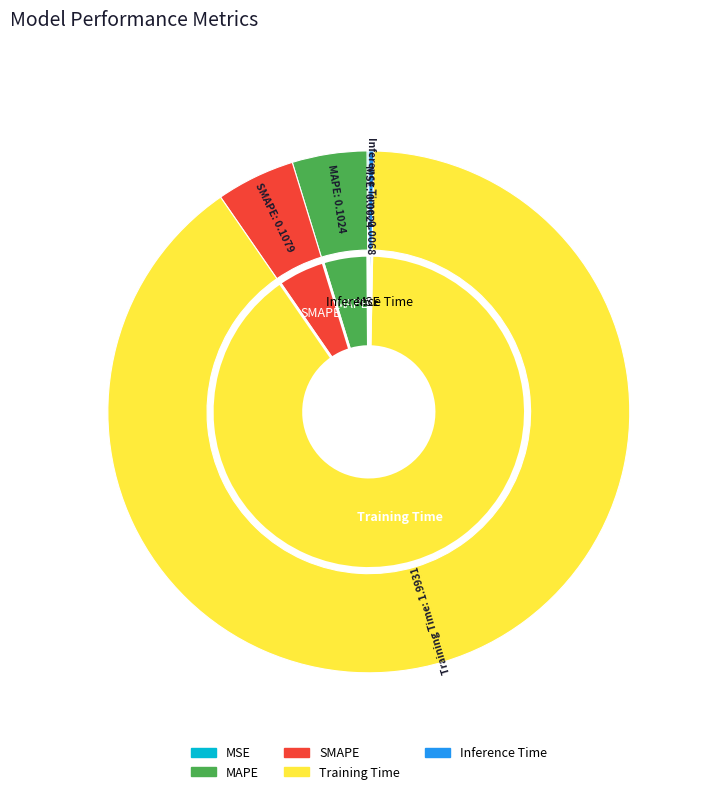

True or false: Inference Time accounts for 0% of the total.

True